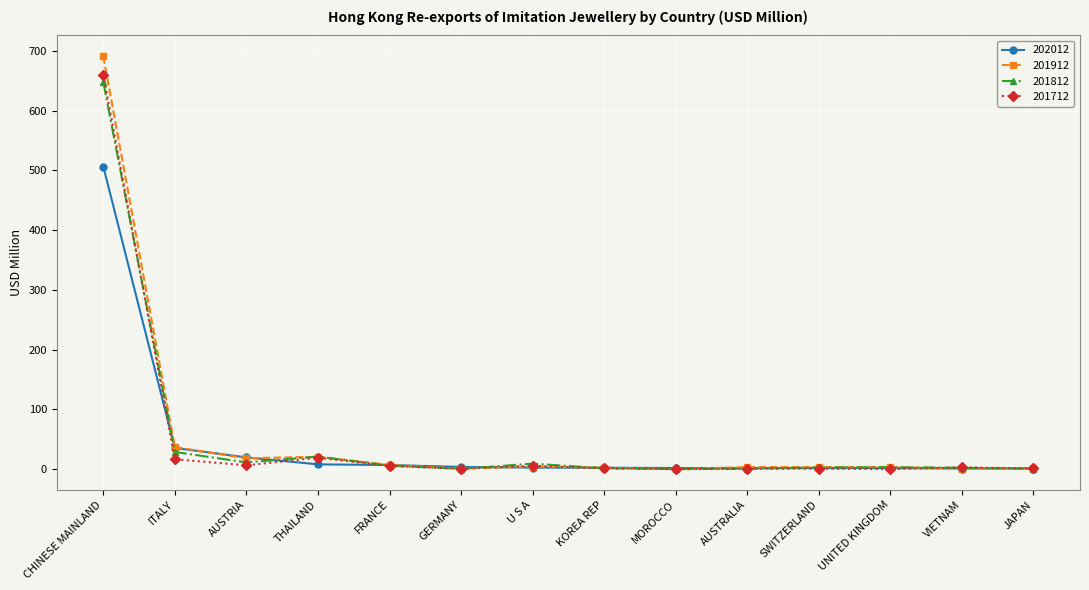

What is the average value of the 201912 series?

56.7